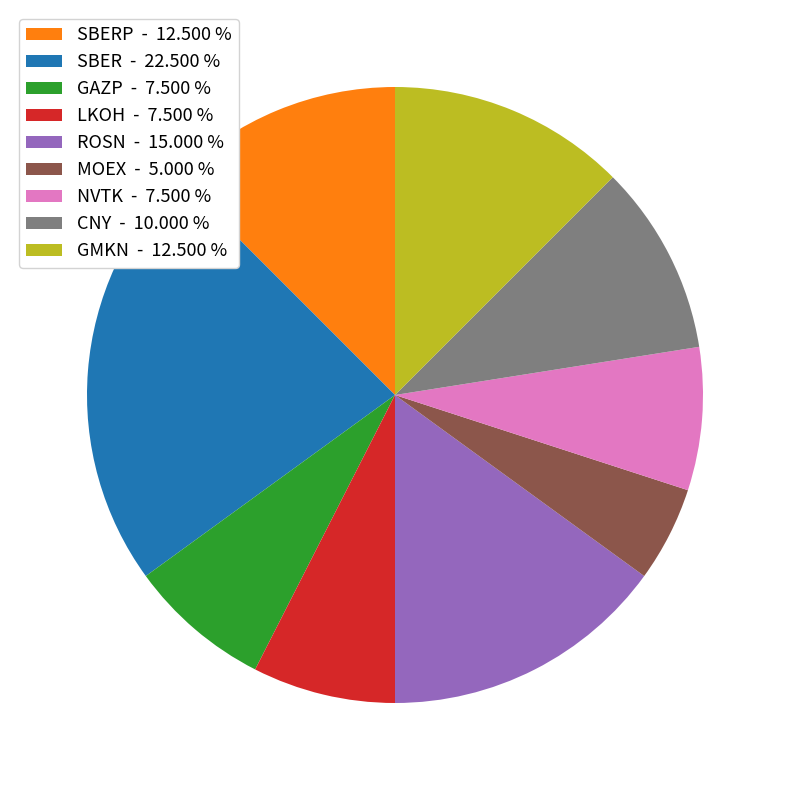

What is the smallest slice in the pie chart?

MOEX - 5.000 %